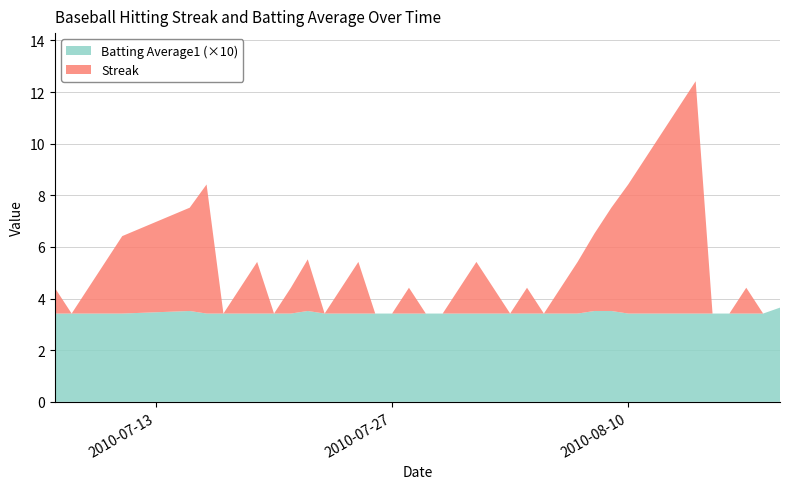

Reading right to left, what are all the values shown in this chart?

Streak: 0.0	0.0	1.0	0.0	0.0	9.0	8.0	7.0	6.0	5.0	4.0	3.0	2.0	1.0	0.0	1.0	0.0	2.0	1.0	0.0	0.0	1.0	0.0	0.0	2.0	1.0	0.0	2.0	1.0	0.0	2.0	1.0	0.0	5.0	4.0	3.0	2.0	1.0	0.0	1.0
Batting Average1: 0.4	0.3	0.3	0.3	0.3	0.3	0.3	0.3	0.3	0.3	0.4	0.4	0.3	0.3	0.3	0.3	0.3	0.3	0.3	0.3	0.3	0.3	0.3	0.3	0.3	0.3	0.3	0.4	0.3	0.3	0.3	0.3	0.3	0.3	0.4	0.3	0.3	0.3	0.3	0.3